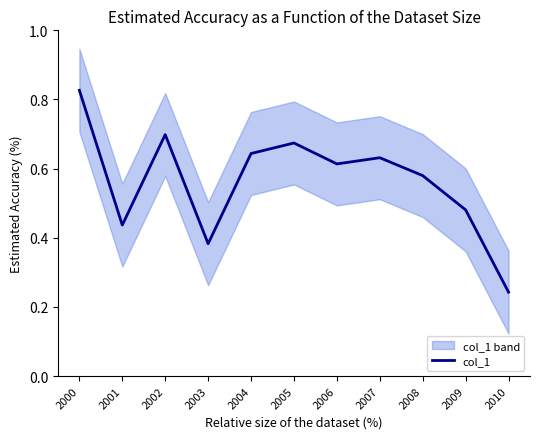

Rank the categories by value from highest to lowest.

2000, 2002, 2005, 2004, 2007, 2006, 2008, 2009, 2001, 2003, 2010